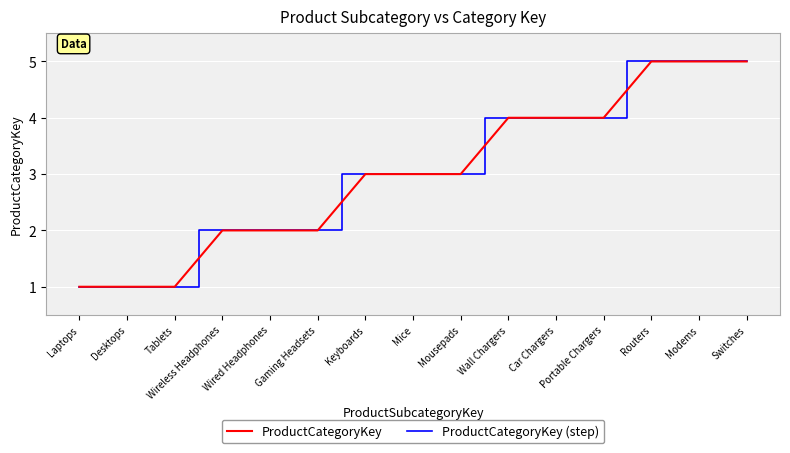

The value of ProductCategoryKey (step) at Portable Chargers is 6. True or false?

False